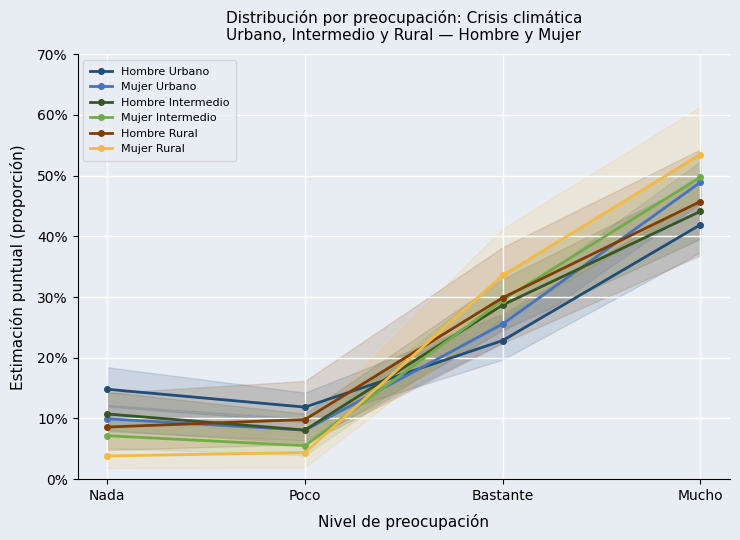

True or false: Mujer Urbano has a value of 0.2 at Mucho.

False